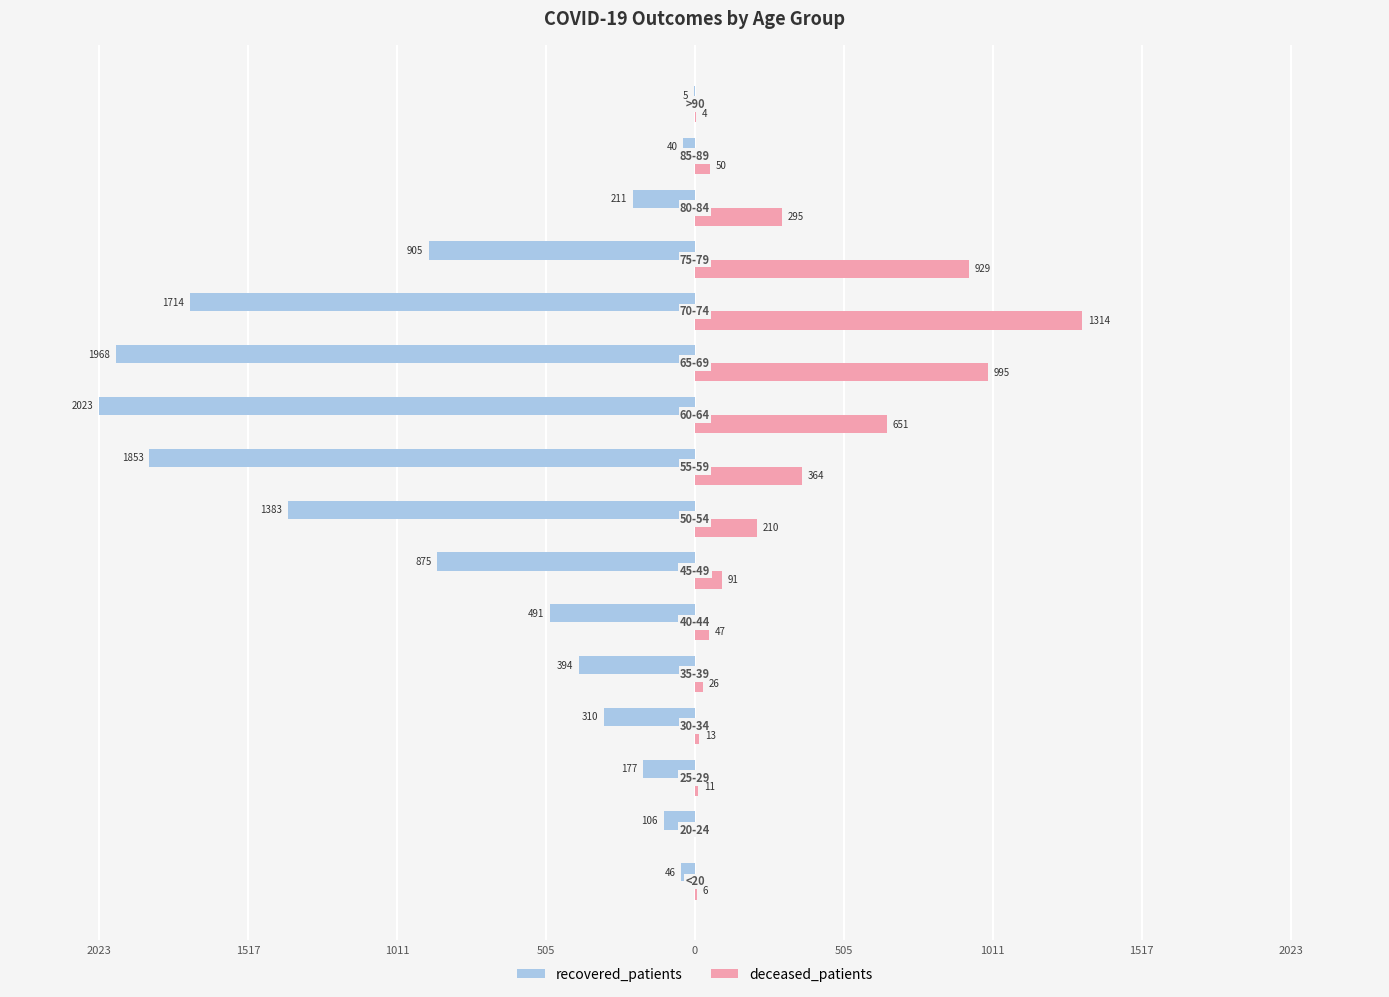

What are all the series names shown in the legend?

recovered_patients, deceased_patients